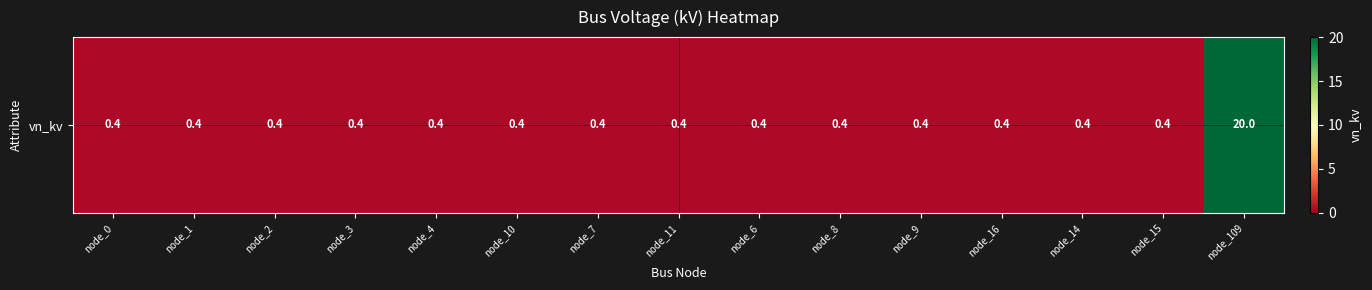

Reading right to left, transcribe all the data shown in this chart.

node_109=20.0	node_15=0.4	node_14=0.4	node_16=0.4	node_9=0.4	node_8=0.4	node_6=0.4	node_11=0.4	node_7=0.4	node_10=0.4	node_4=0.4	node_3=0.4	node_2=0.4	node_1=0.4	node_0=0.4